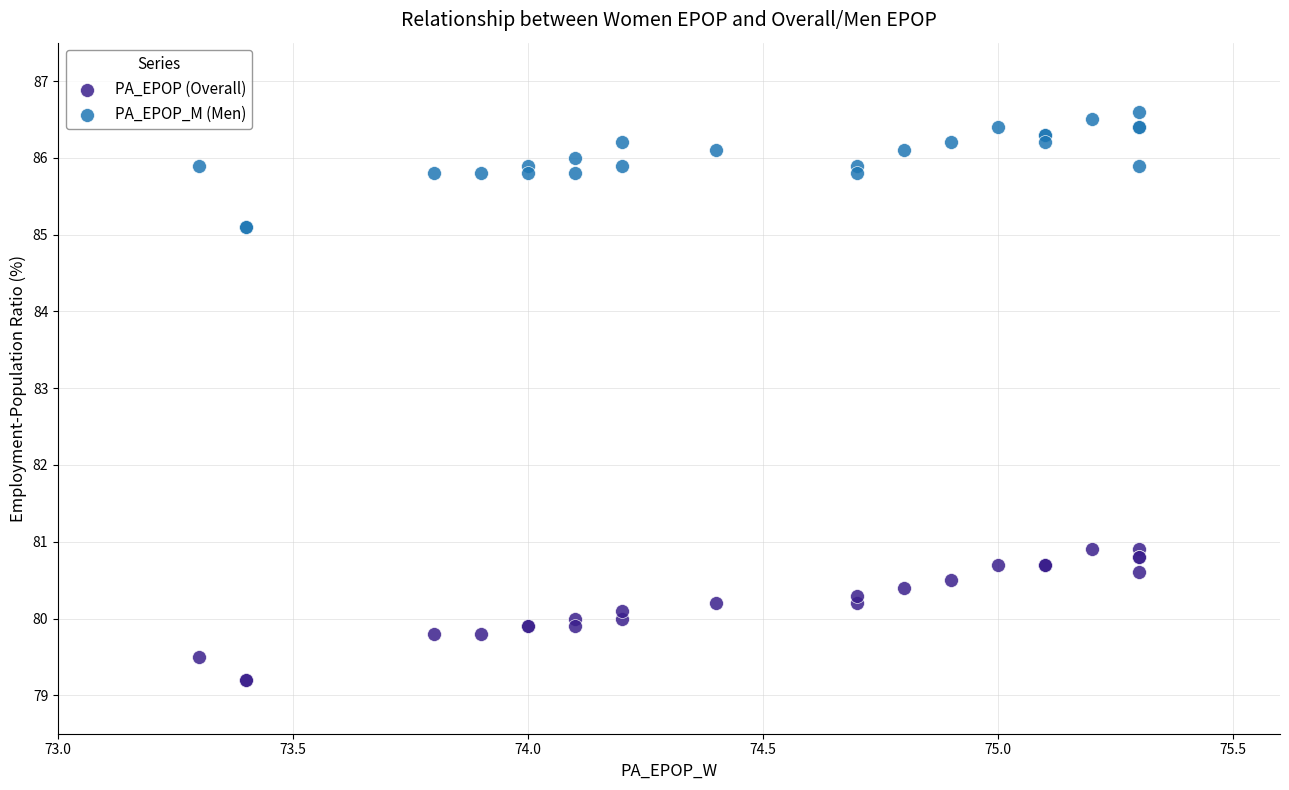

What is the X range (max minus min) for the scatter plot?

2.0